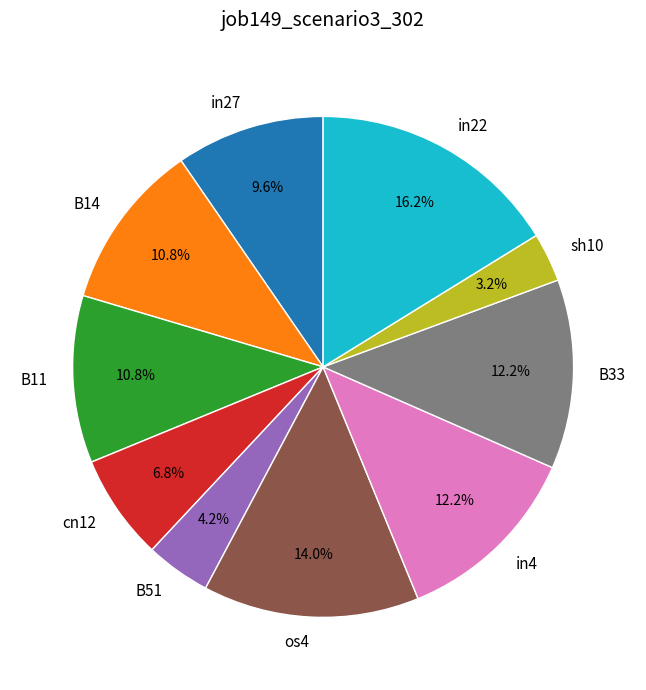

To the nearest percent, what is the difference between the B51 and os4 slice percentages?

10%